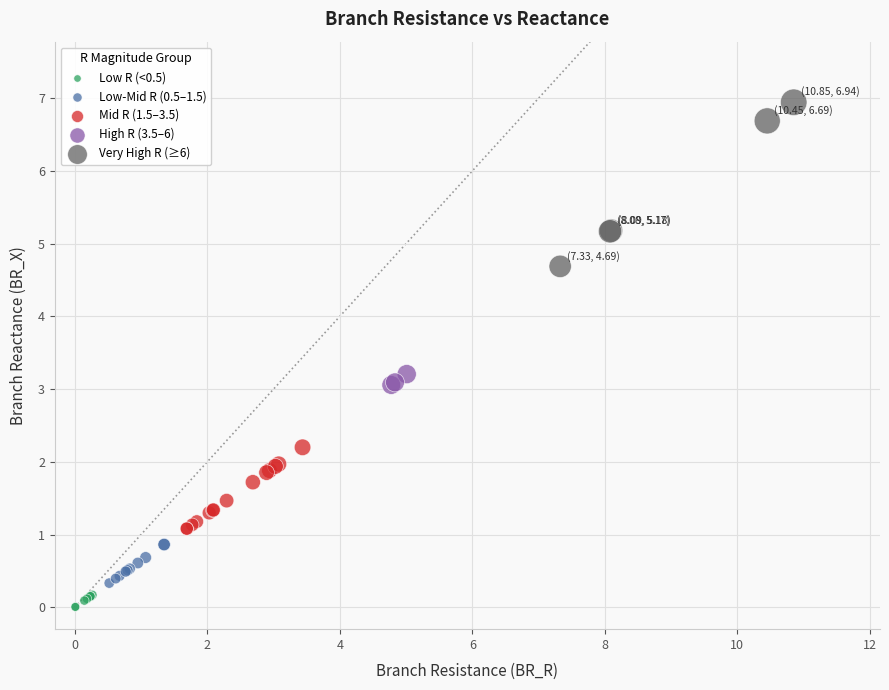

Which series contains the highest Y value?

Very High R (≥6)